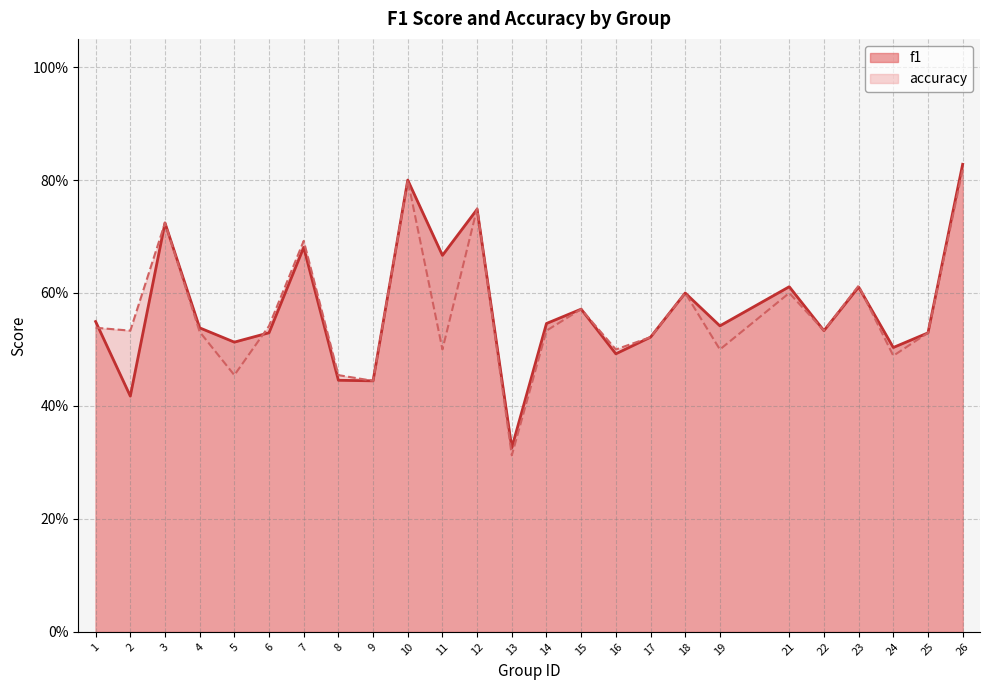

Is the value of f1 at 24 greater than the value of accuracy at 19?

Yes